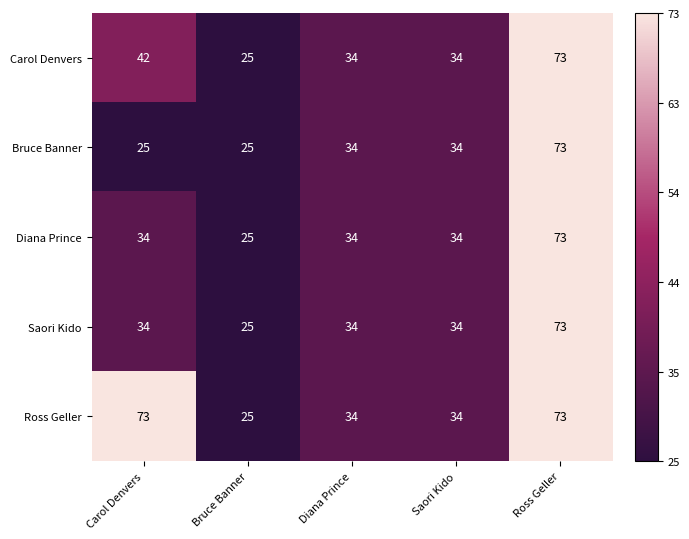

What is the total value across all series at Ross Geller?

365